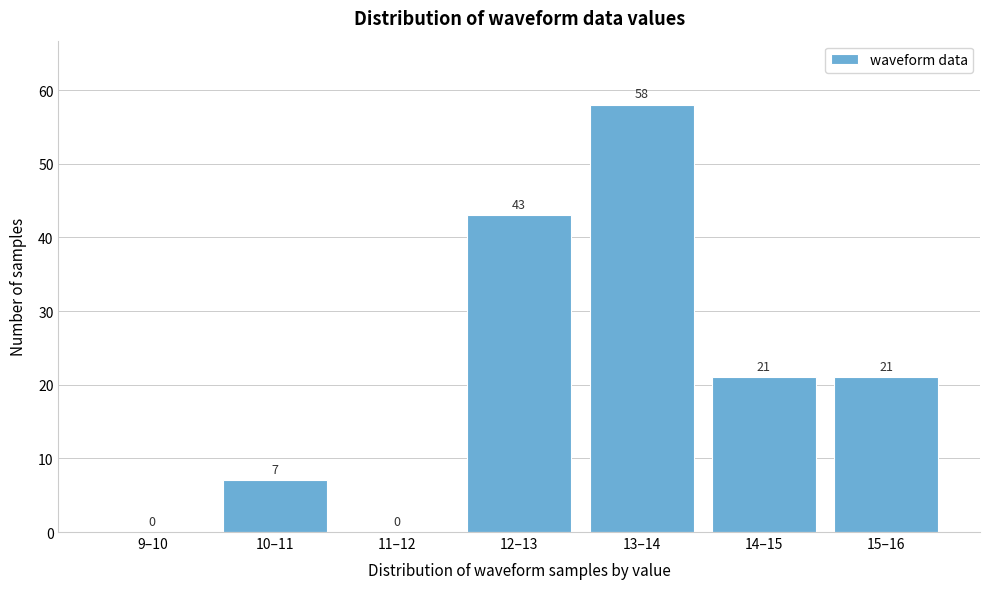

Reading right to left, what are all the values shown in this chart?

15–16=21	14–15=21	13–14=58	12–13=43	11–12=0	10–11=7	9–10=0